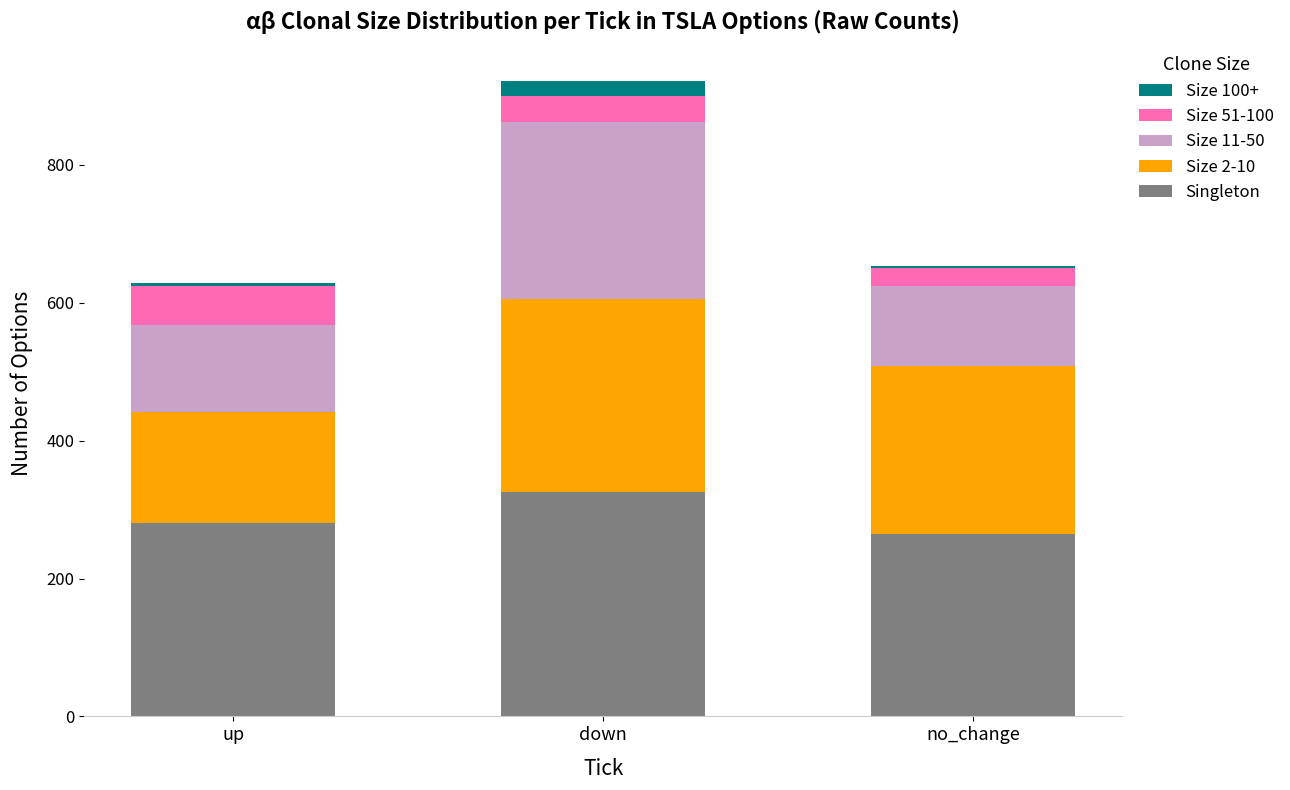

What is the highest value of the Singleton series?

326